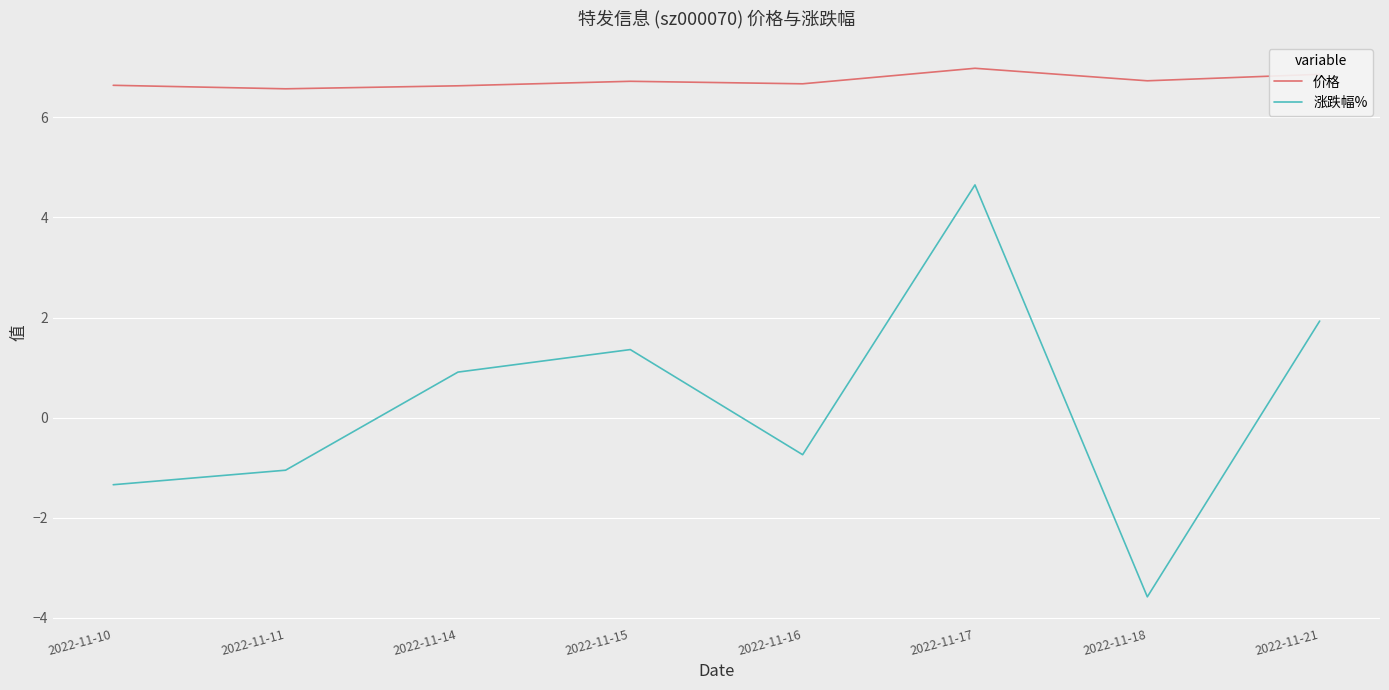

Is the value of 价格 at 2022-11-17 greater than the value of 涨跌幅% at 2022-11-15?

Yes